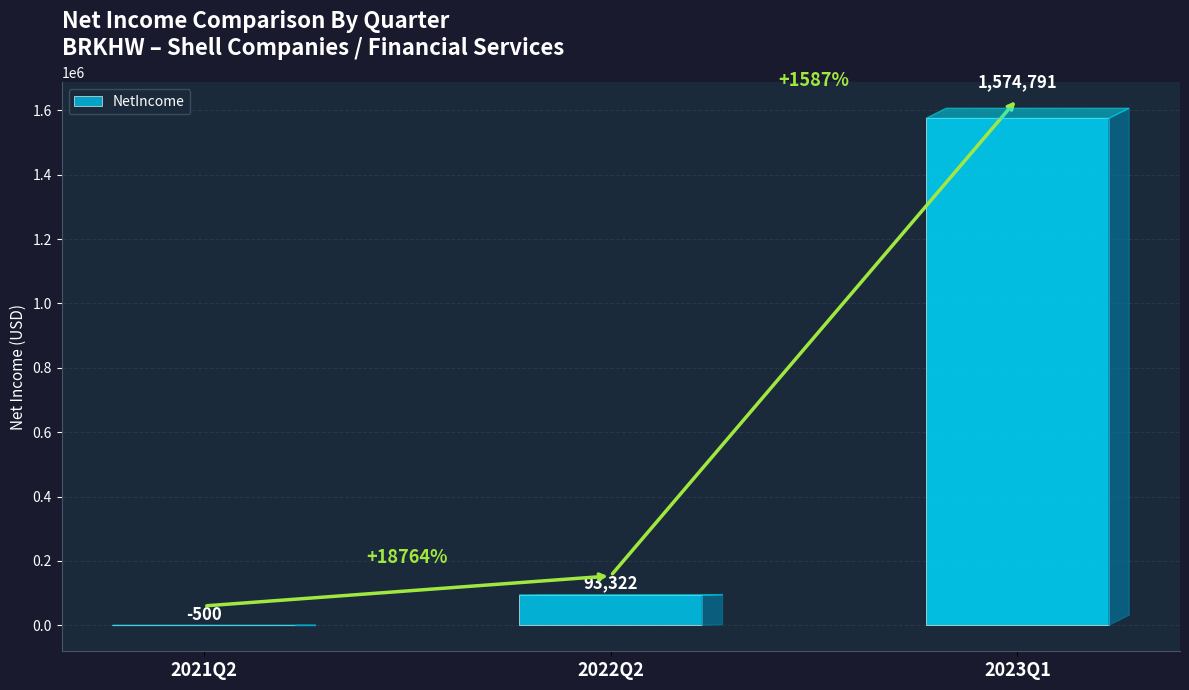

Are the bars horizontal?

No